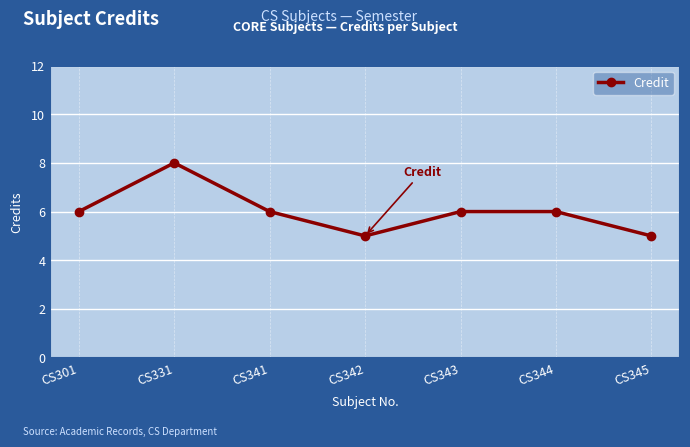

What is the difference between the maximum and minimum values?

3